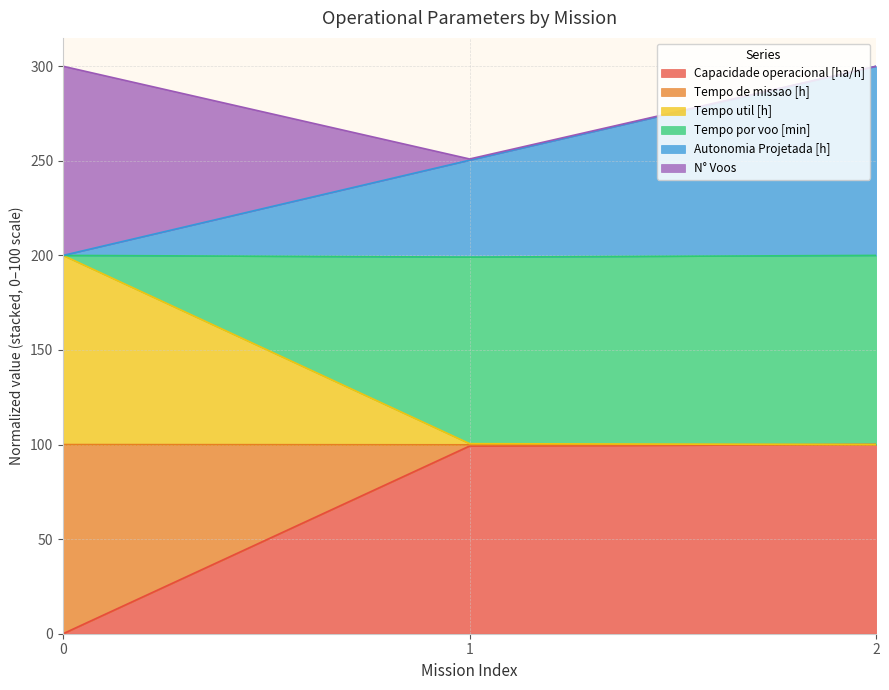

Which series changed the most between 0 and 2?

Capacidade operacional [ha/h]